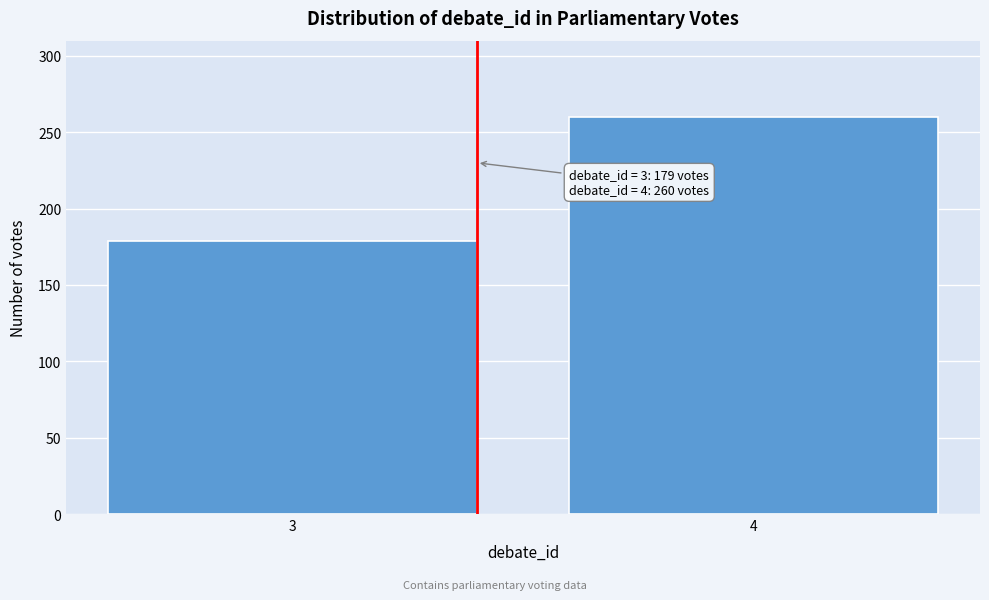

Reading left to right, extract all data points from this chart.

179	260